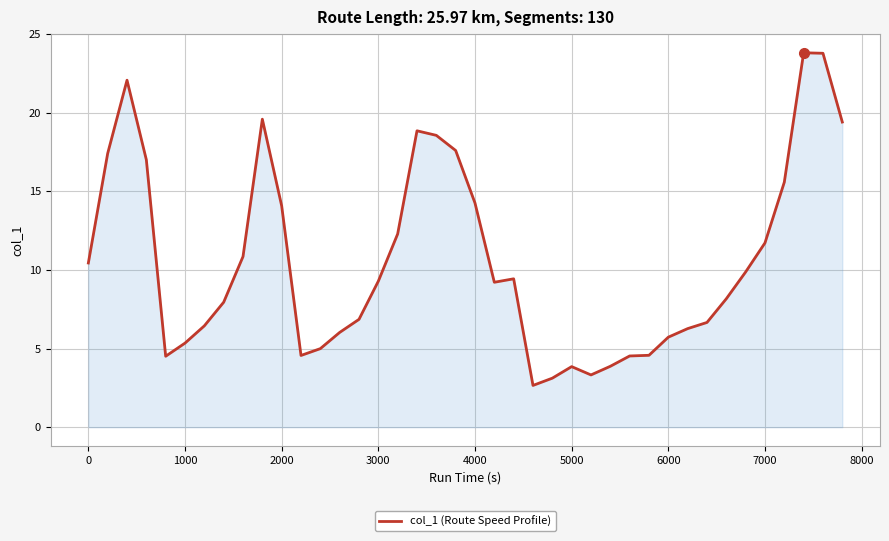

What is the difference between the maximum and minimum values?

21.2